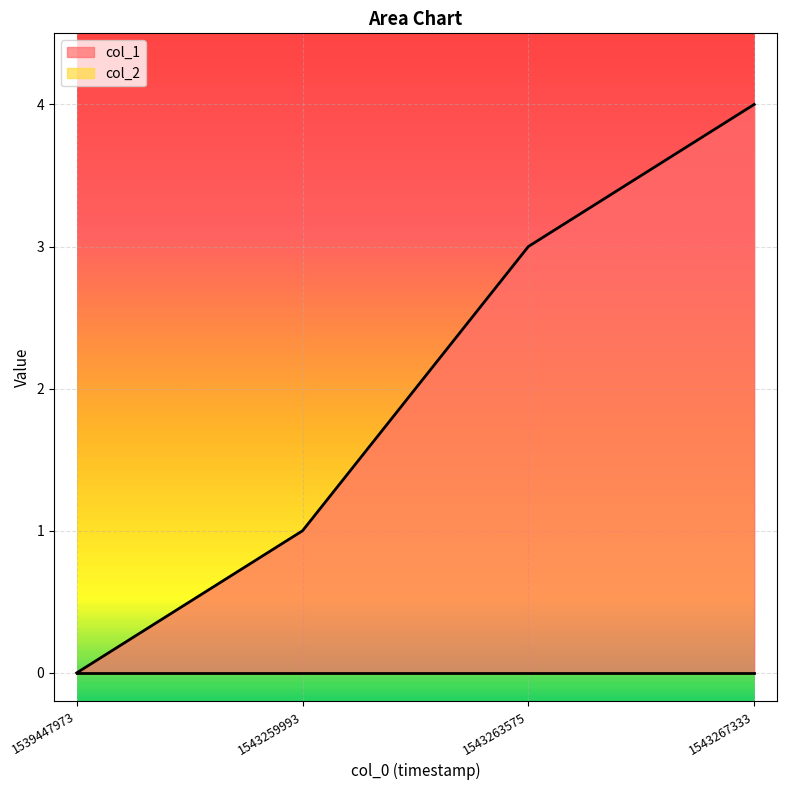

Where is the data nearest to the value 2?

1543259993